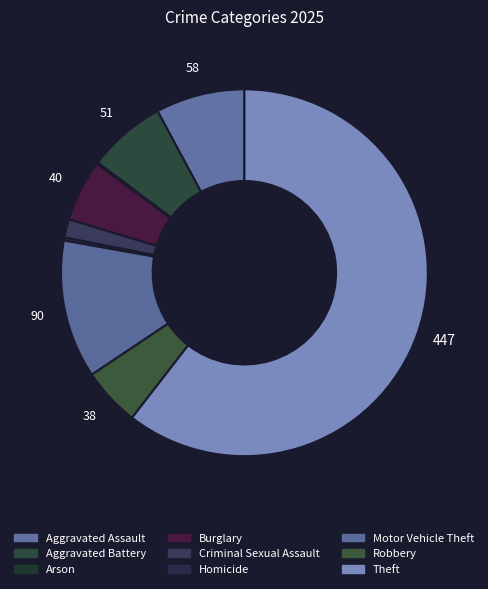

To the nearest percent, what is the difference between the Criminal Sexual Assault and Theft slice percentages?

59%